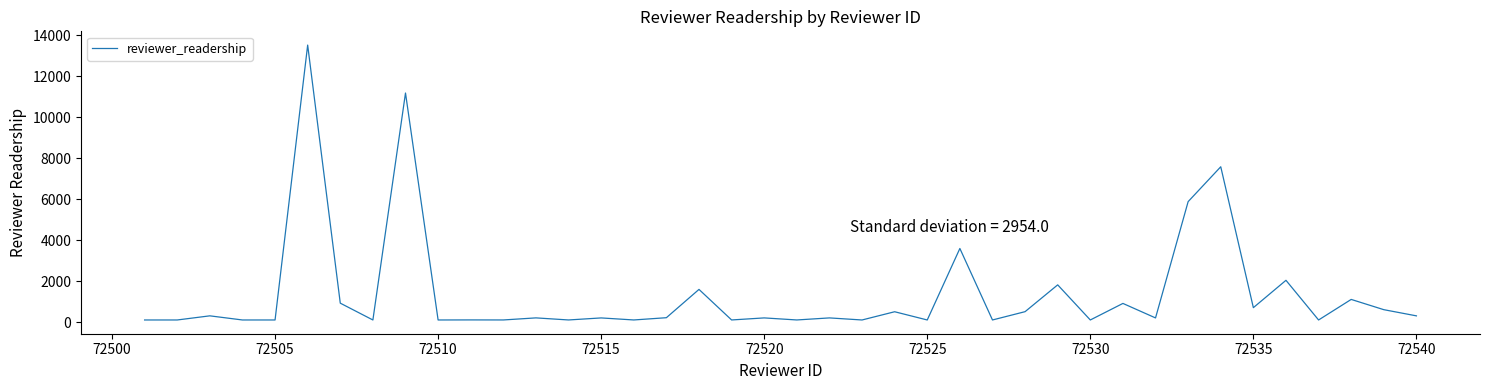

What is the average value?

1399